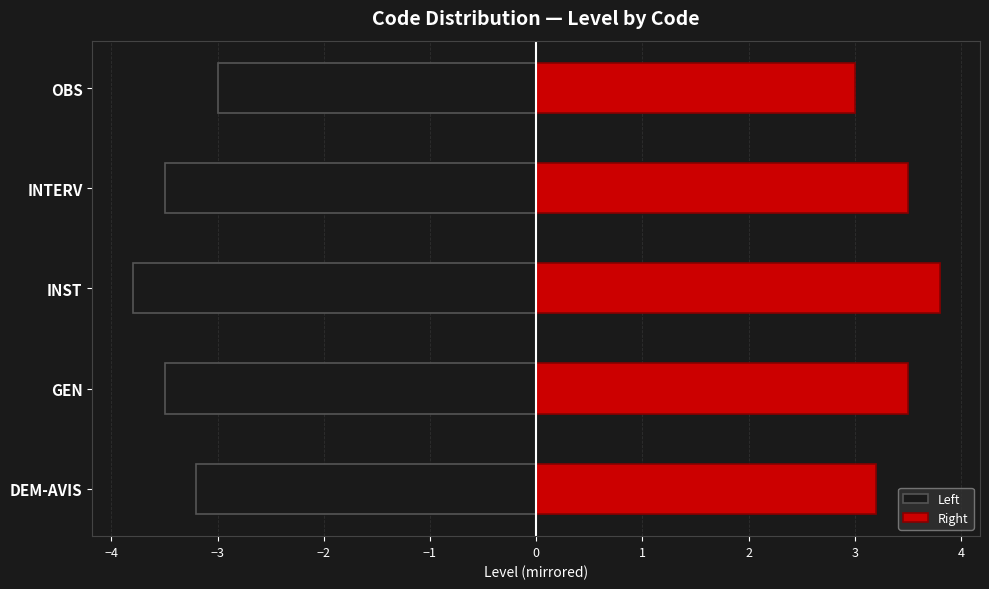

How many values in the Left series are below -3?

4